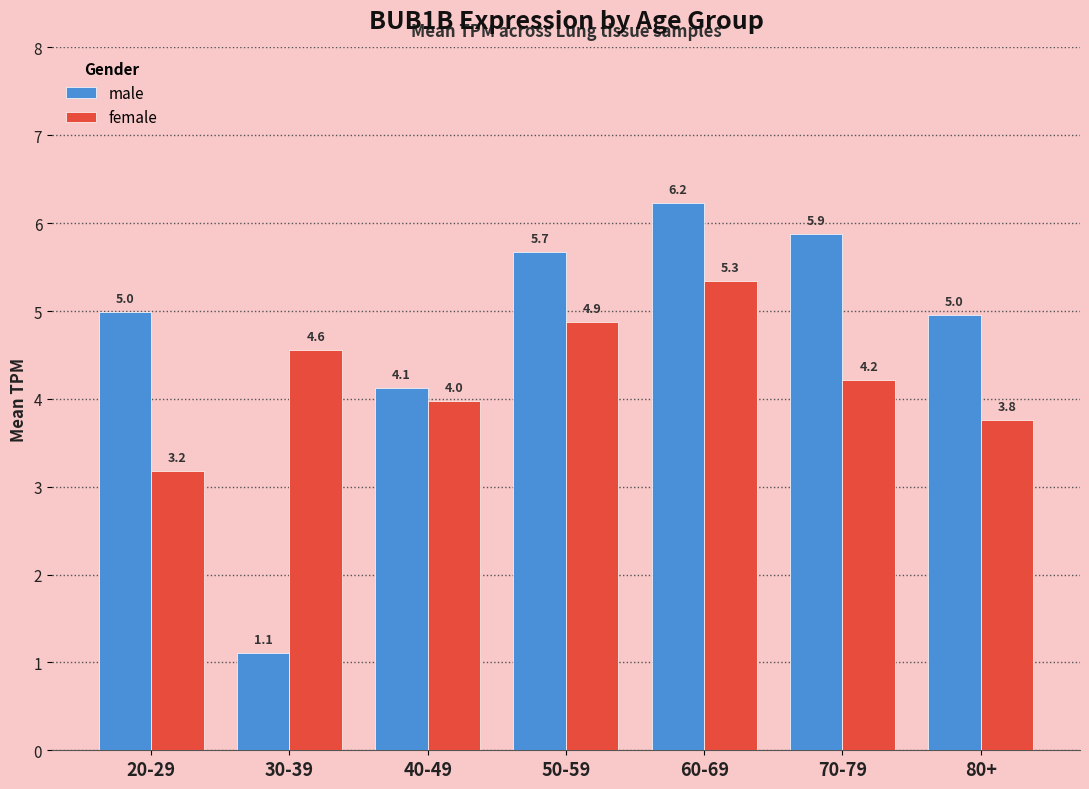

Count the number of data series in this chart.

2